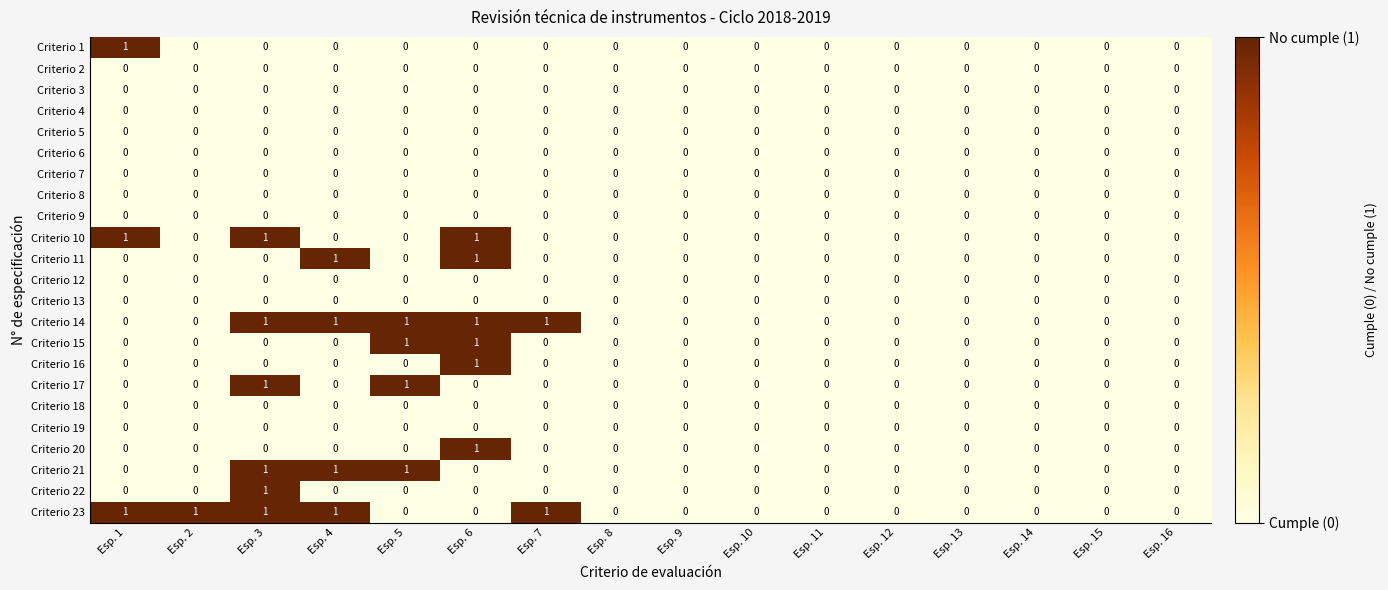

The Criterio 18 series shows 0 at Esp. 16. True or false?

True